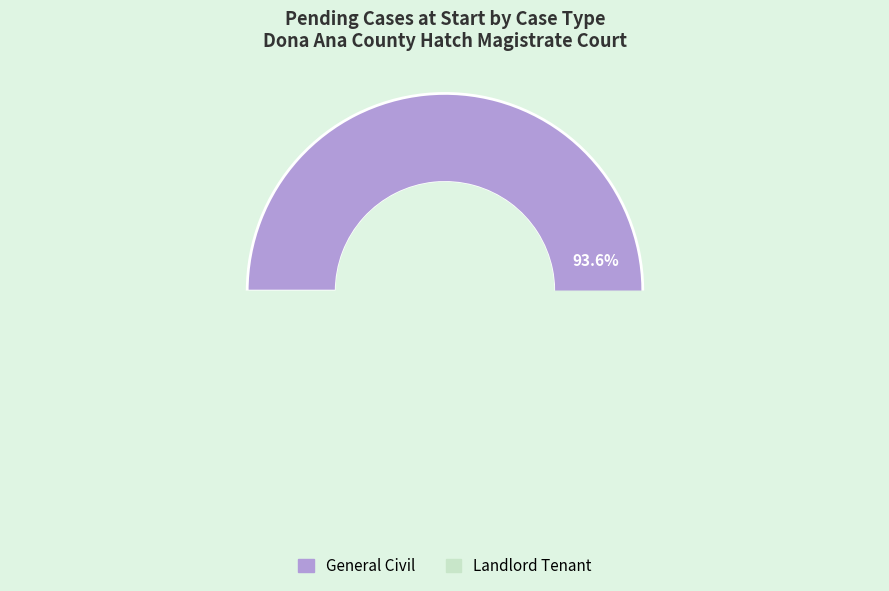

Which category has the biggest portion of the pie?

General Civil